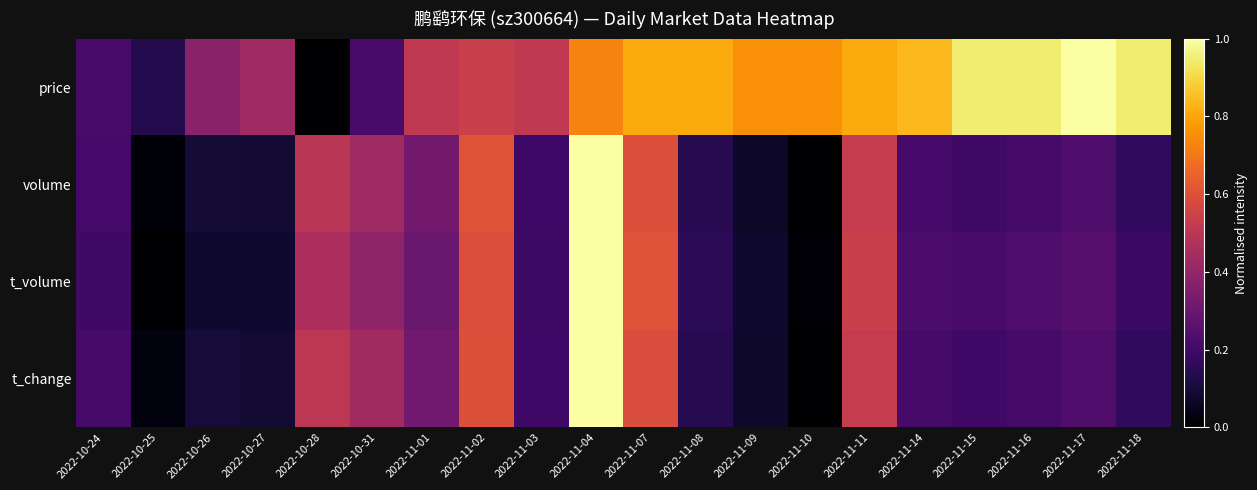

Count the number of categories in the chart.

20